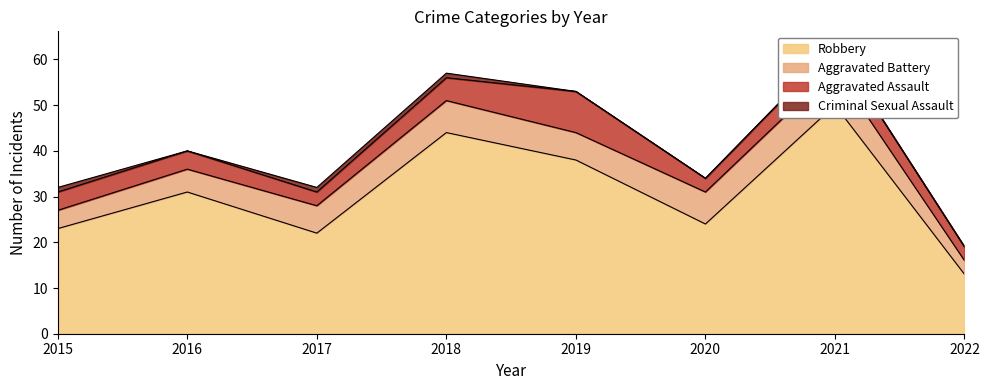

Rank the categories by Robbery value from highest to lowest.

2021, 2018, 2019, 2016, 2020, 2015, 2017, 2022